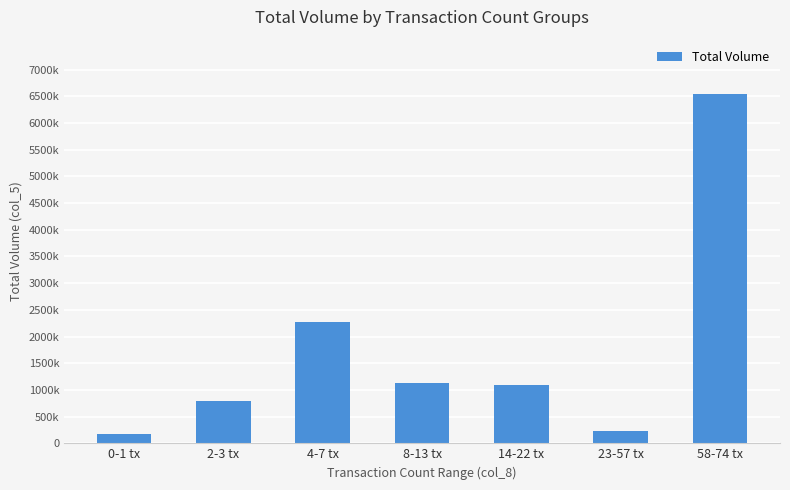

What is the label of the 4th bar from the right?

8-13 tx